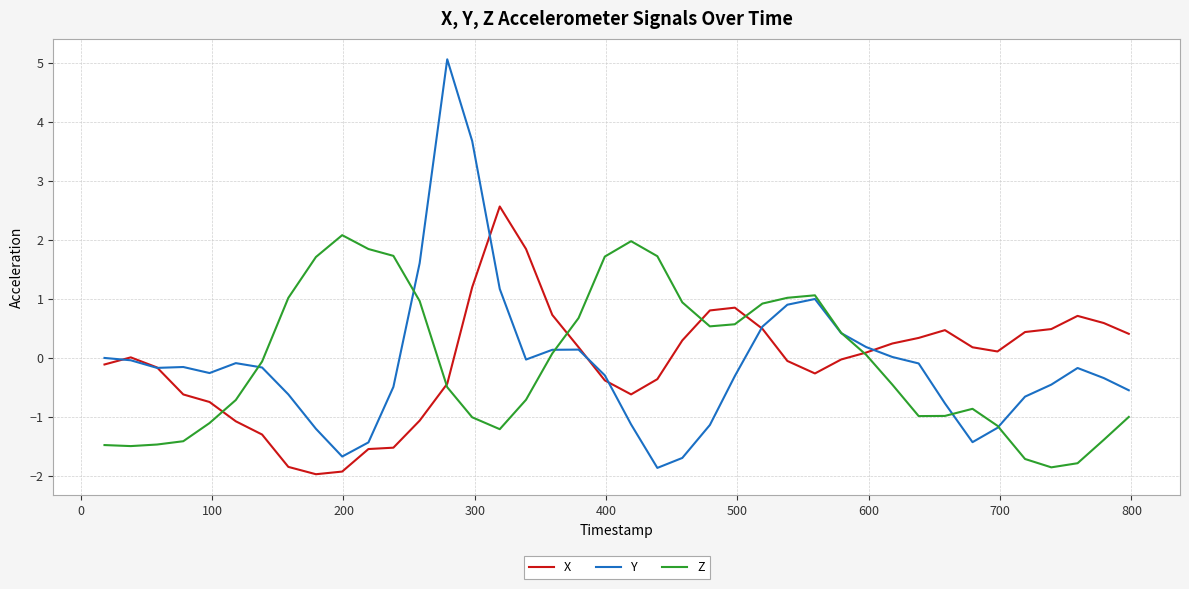

Does the chart have visible grid lines?

Yes